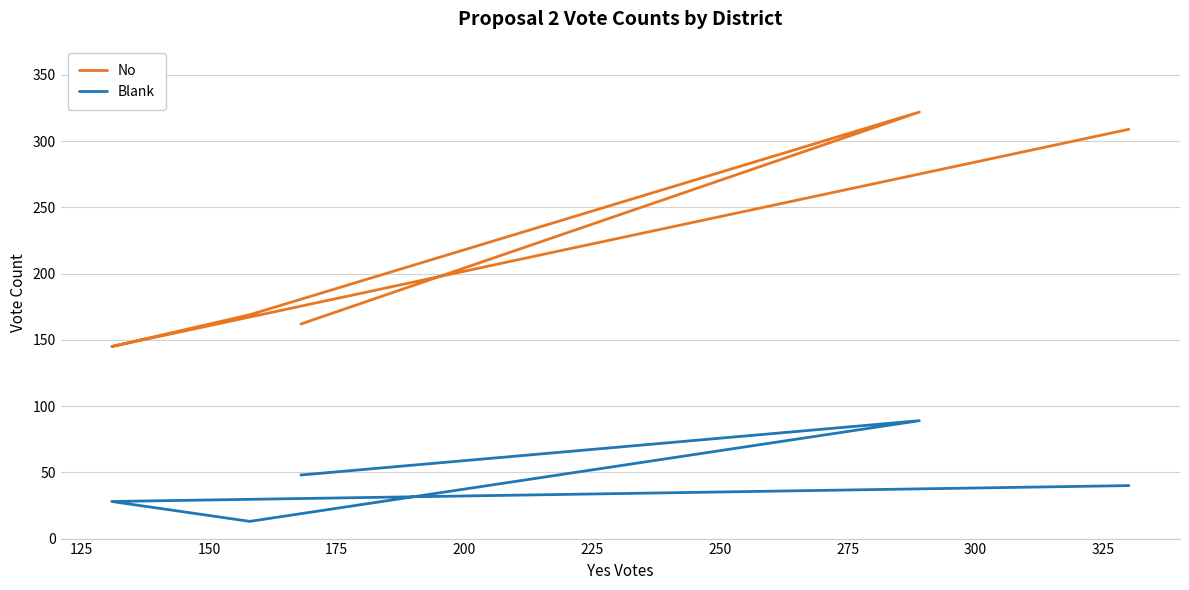

True or false: No and Blank cross at least once.

False